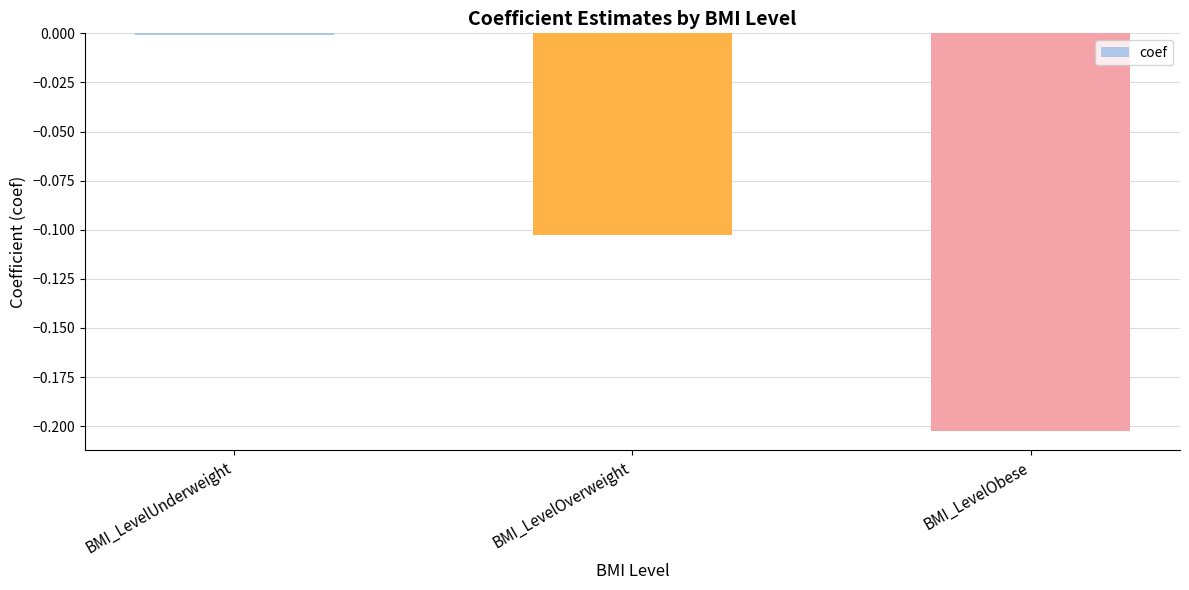

The value at BMI_LevelObese is -0.1. True or false?

False